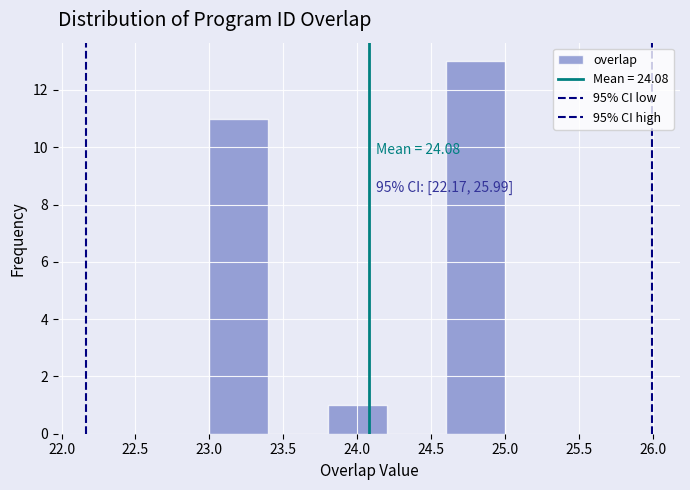

Over which range of the x-axis is the bar tallest?

24.6 to 25.0